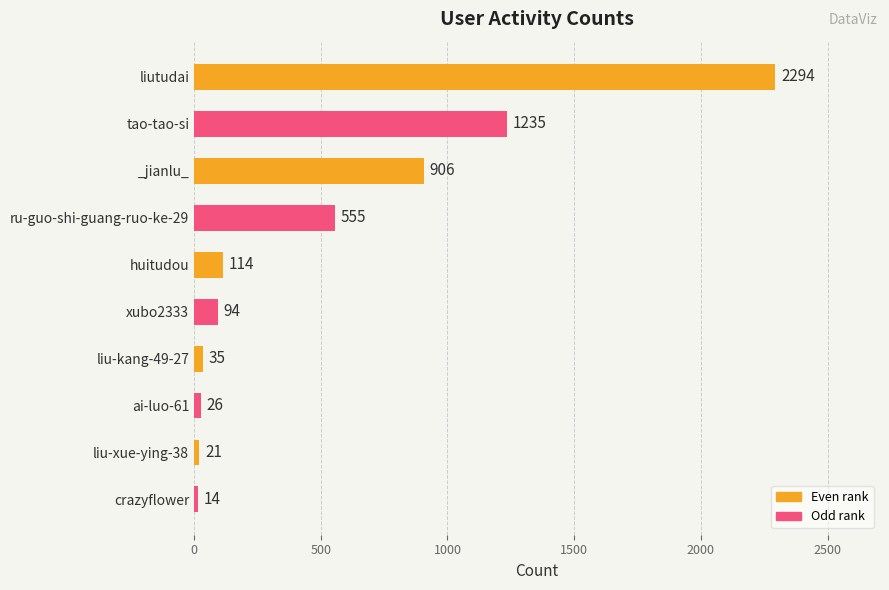

What is the value of the 2nd bar from the top?

1235